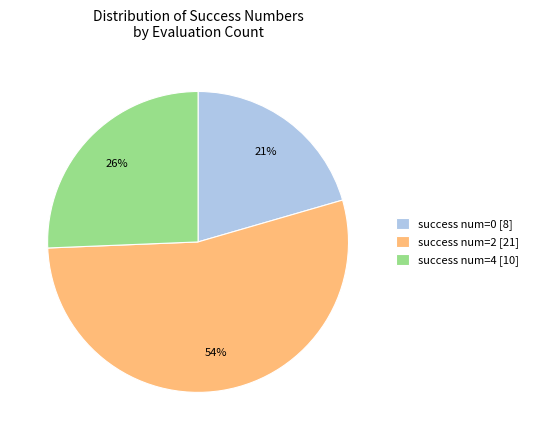

How many segments does this pie chart have?

3